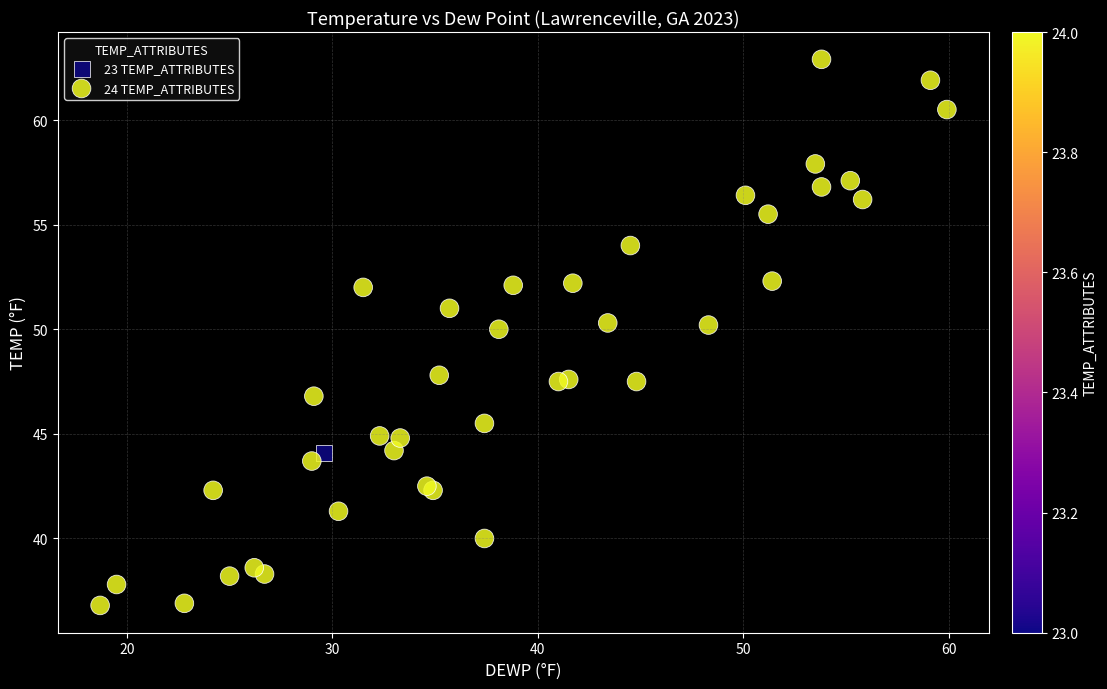

What are all the series names shown in the legend?

23 TEMP_ATTRIBUTES, 24 TEMP_ATTRIBUTES